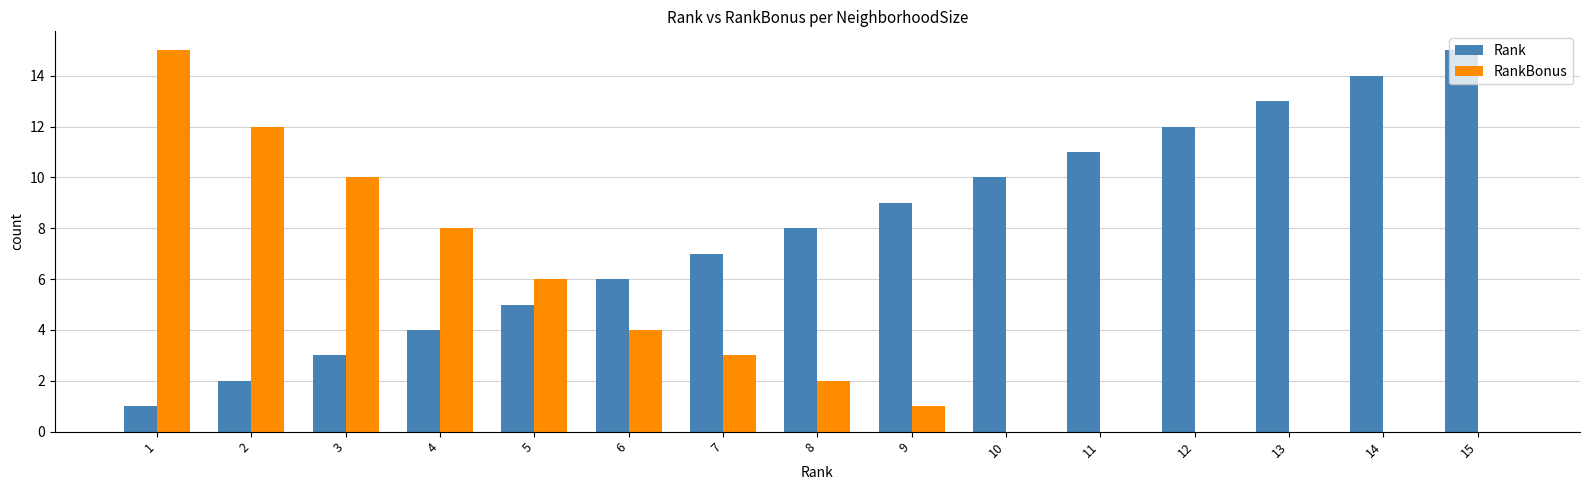

At which label does RankBonus first exceed 2?

1